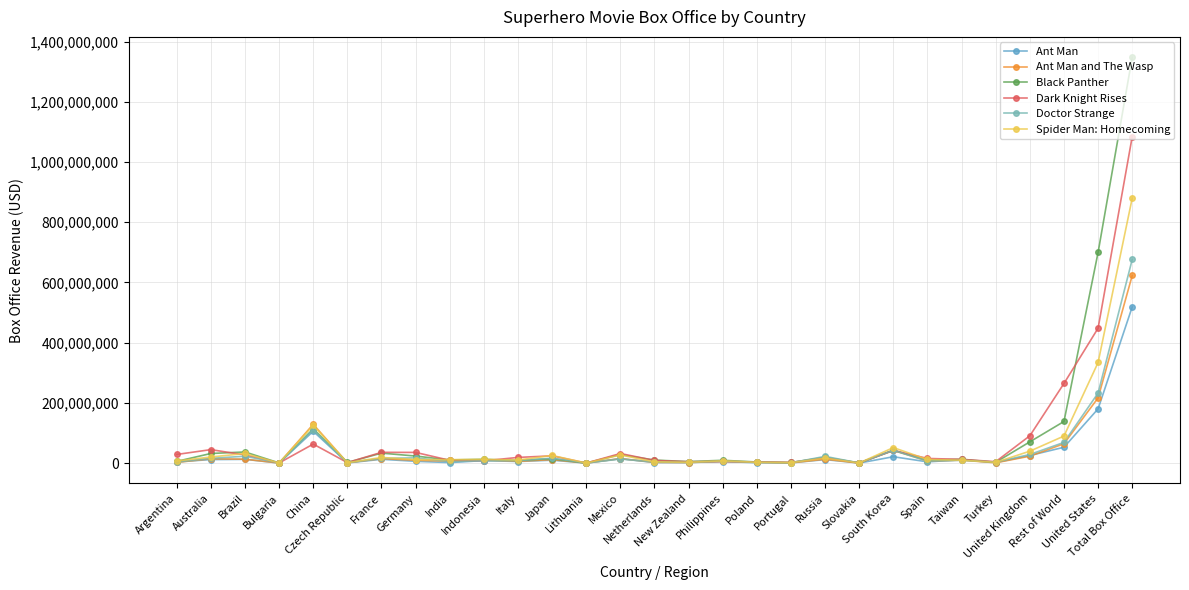

What are all the series names shown in the legend?

Ant Man, Ant Man and The Wasp, Black Panther, Dark Knight Rises, Doctor Strange, Spider Man: Homecoming